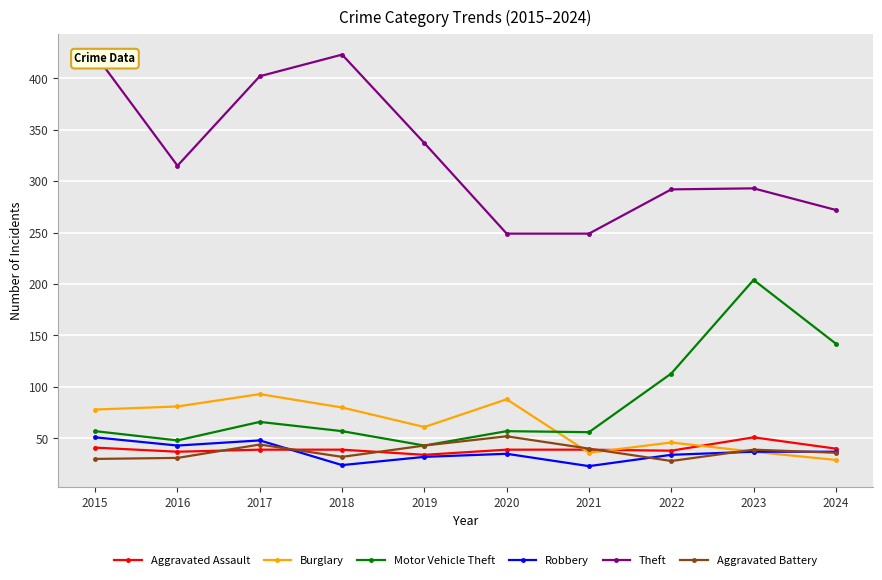

At which category does Motor Vehicle Theft reach its first local peak?

2017